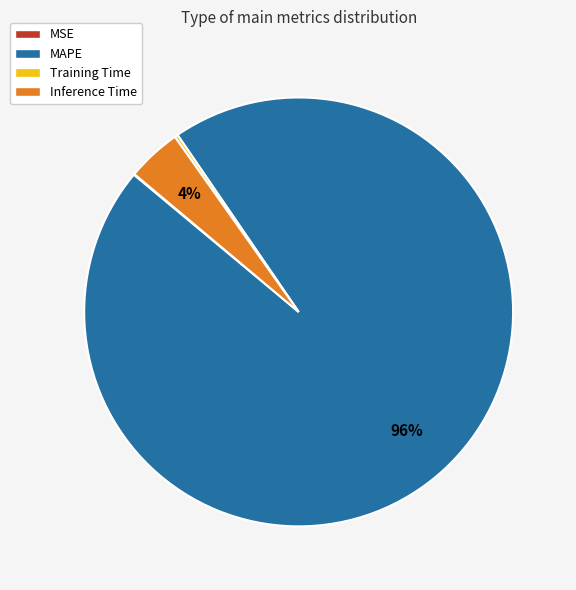

To the nearest percent, what percentage of the pie is Inference Time?

4%